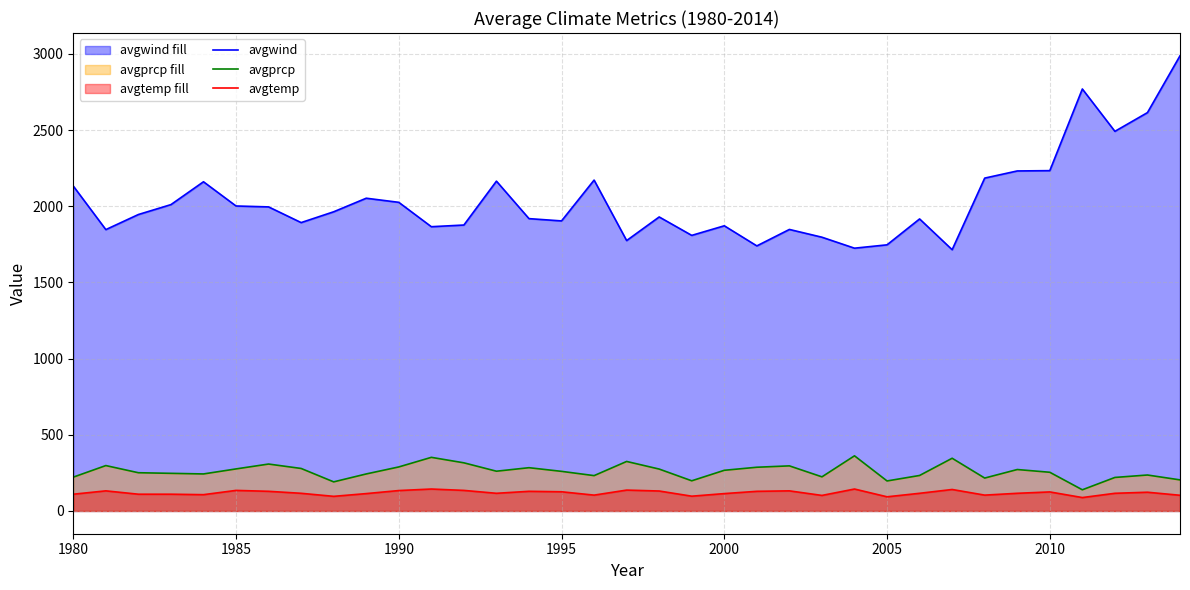

Rank the series by their maximum value, from highest to lowest.

avgwind, avgprcp, avgtemp